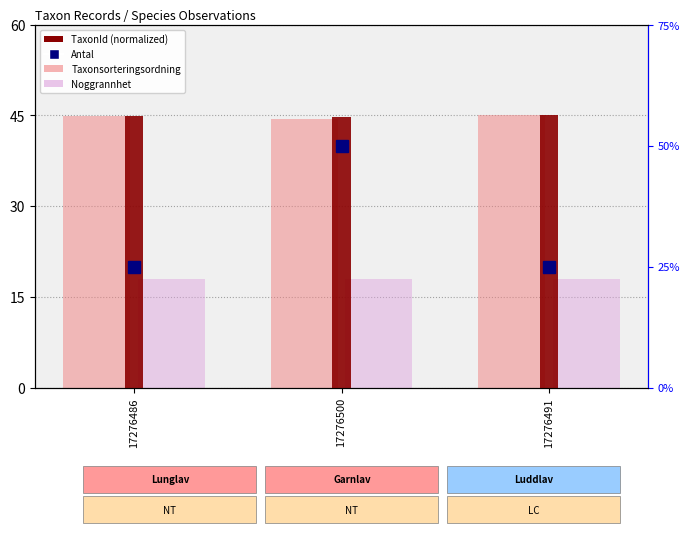

Is the value of TaxonId (normalized) at 17276500 greater than the value of Noggrannhet (normalized) at 17276491?

Yes